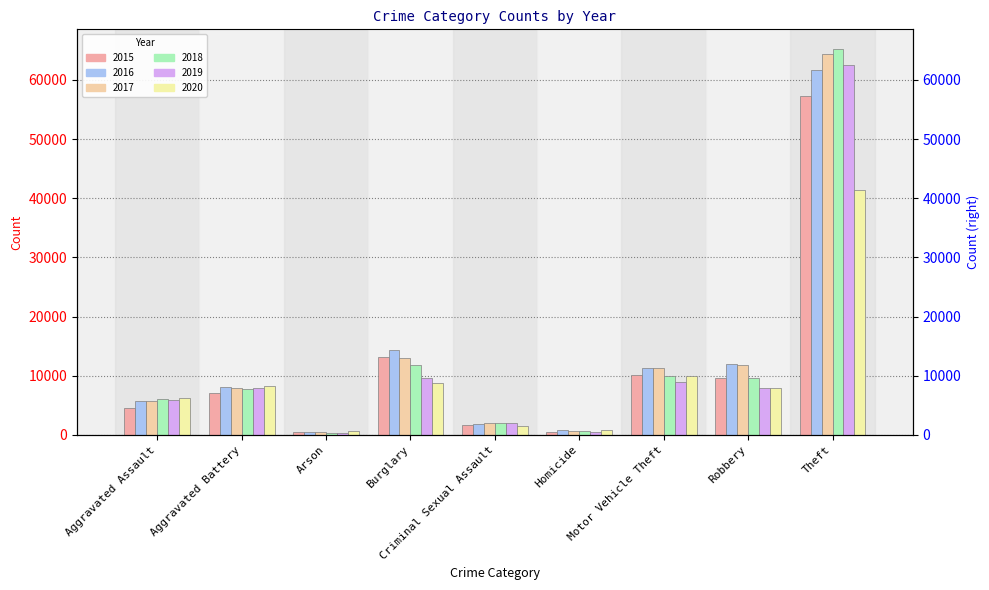

What is the difference between the highest and lowest values at Homicide?

291